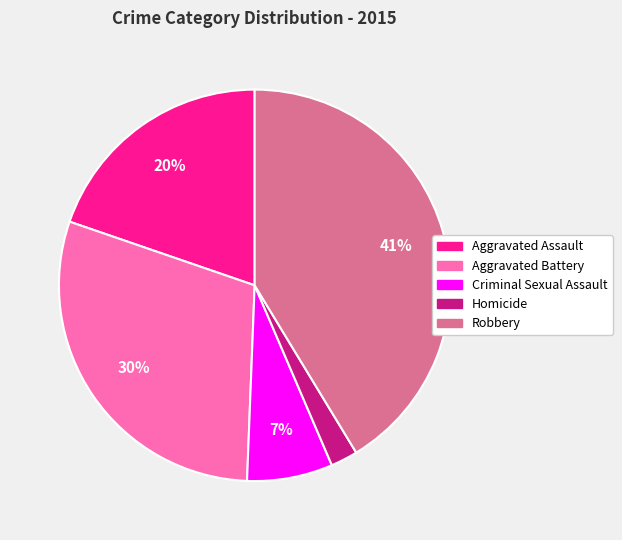

To the nearest percent, what percentage of the pie is Aggravated Battery?

30%